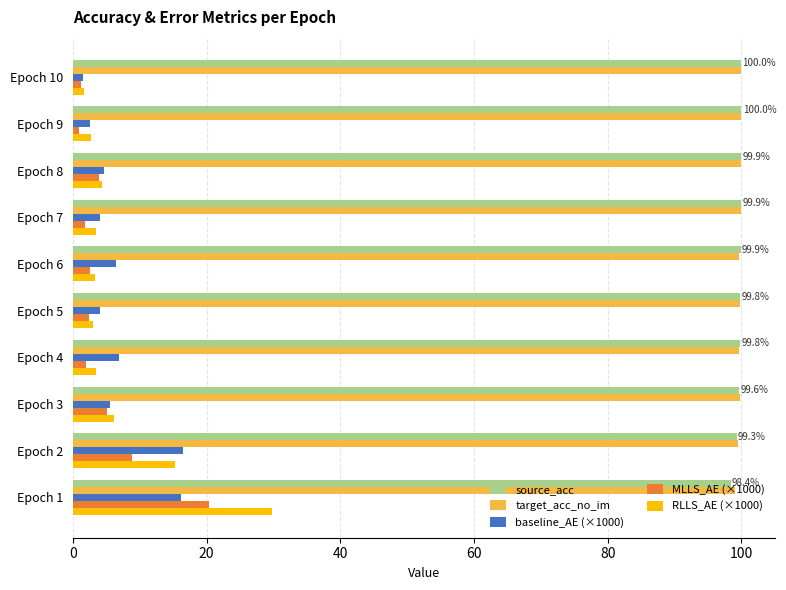

Where is RLLS_AE (×1000) nearest to the value 15?

Epoch 2